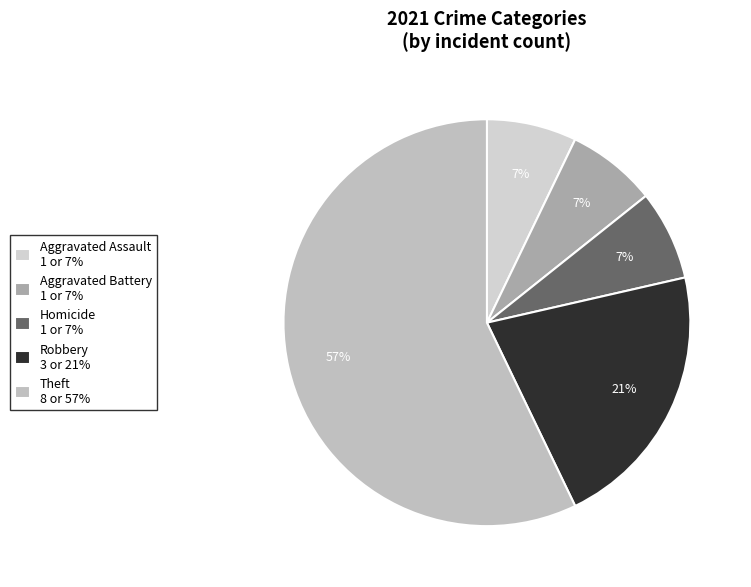

The Aggravated Battery slice represents 1% of the pie. True or false?

False